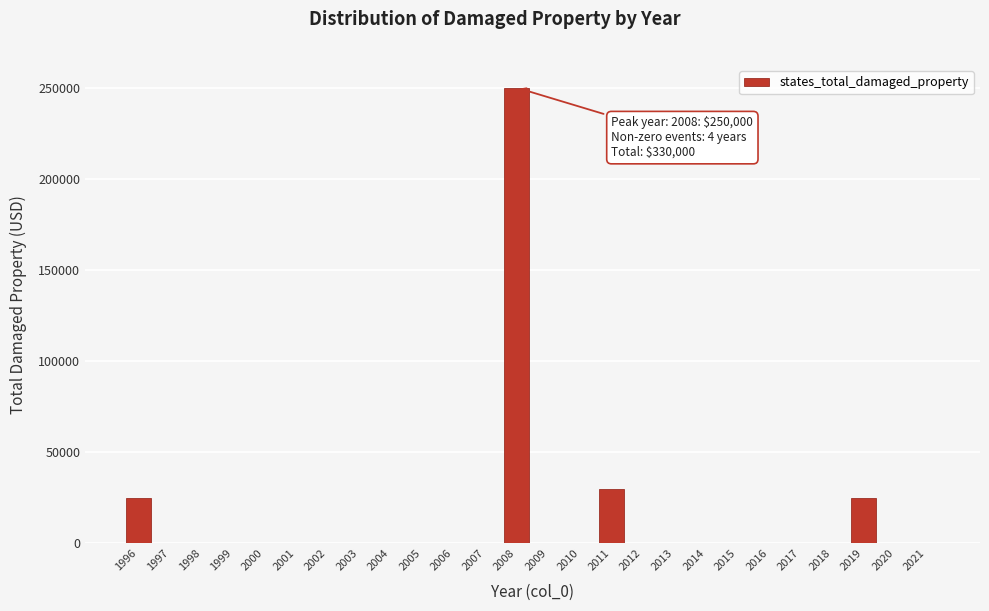

Reading left to right, extract all data points from this chart.

1996=25000	1997=0	1998=0	1999=0	2000=0	2001=0	2002=0	2003=0	2004=0	2005=0	2006=0	2007=0	2008=250000	2009=0	2010=0	2011=30000	2012=0	2013=0	2014=0	2015=0	2016=0	2017=0	2018=0	2019=25000	2020=0	2021=0